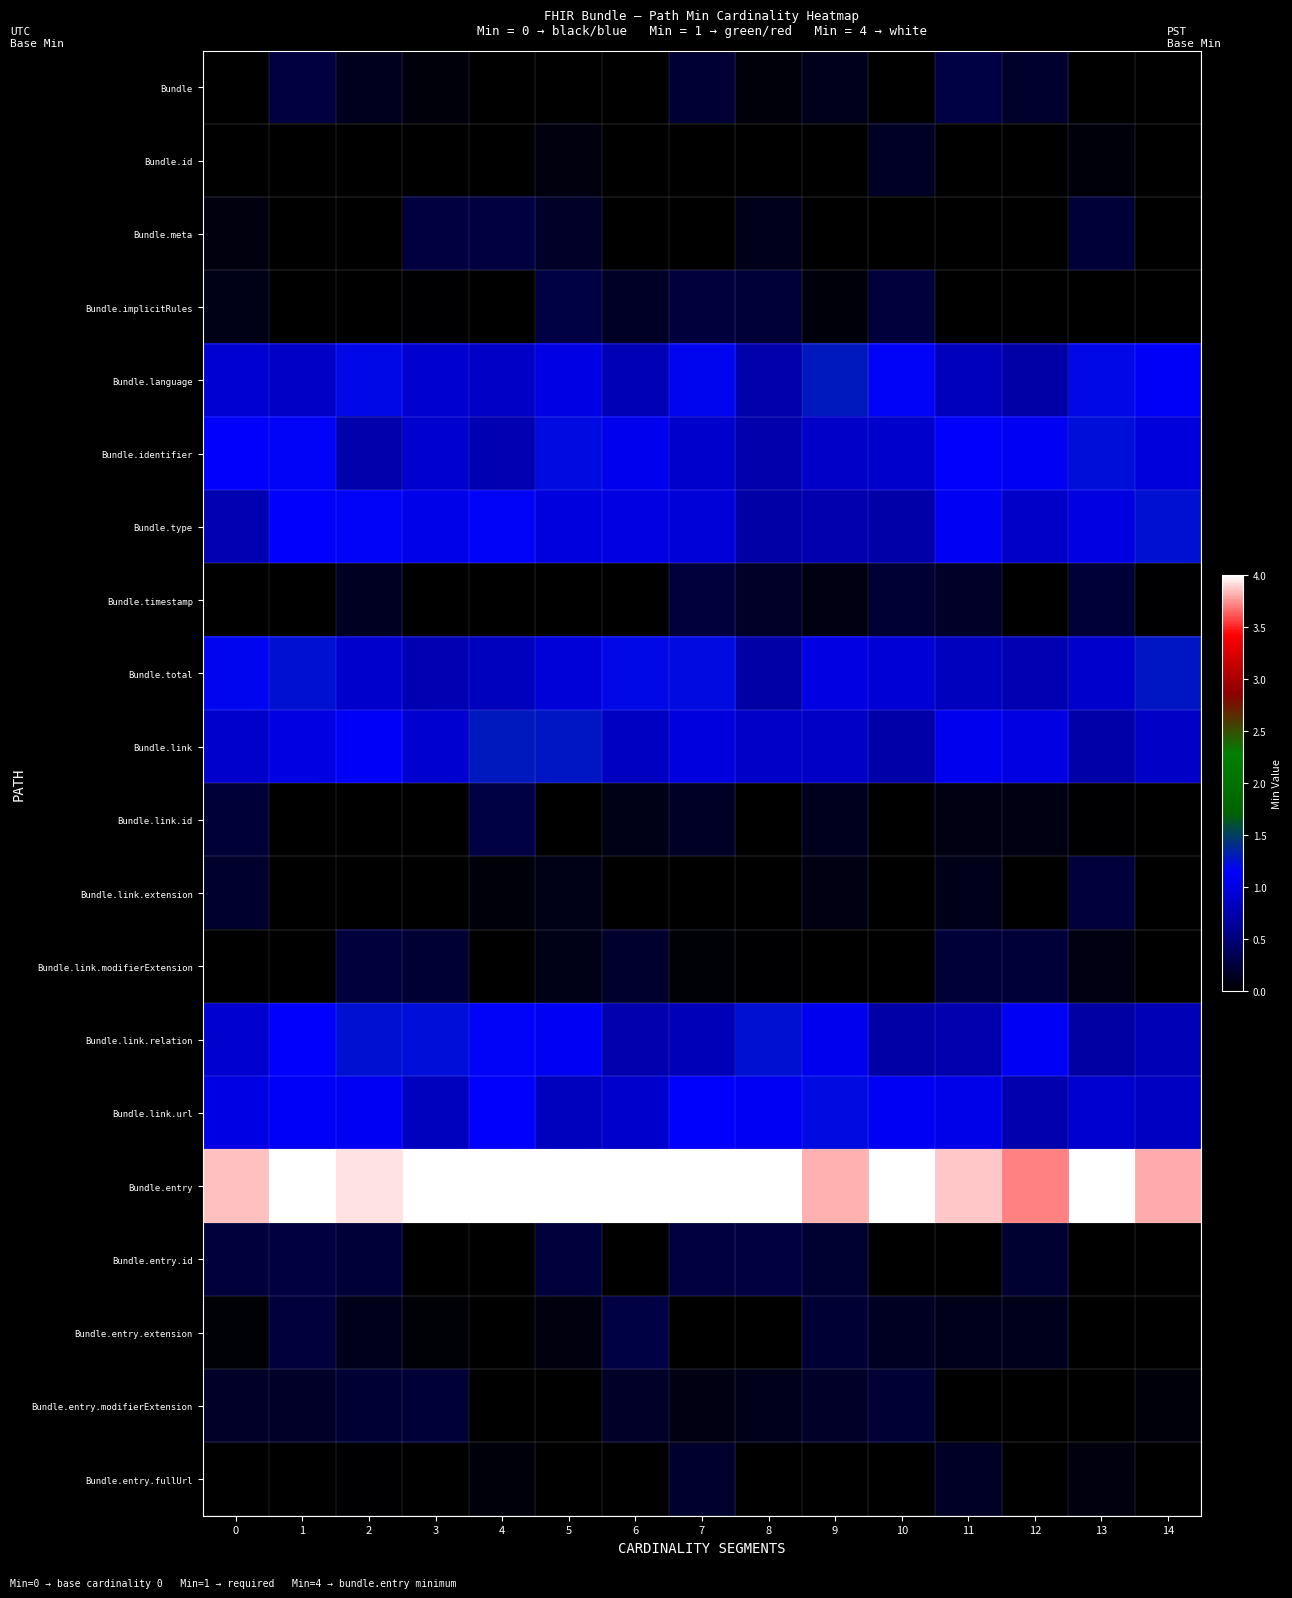

How many categories are shown in the chart?

15